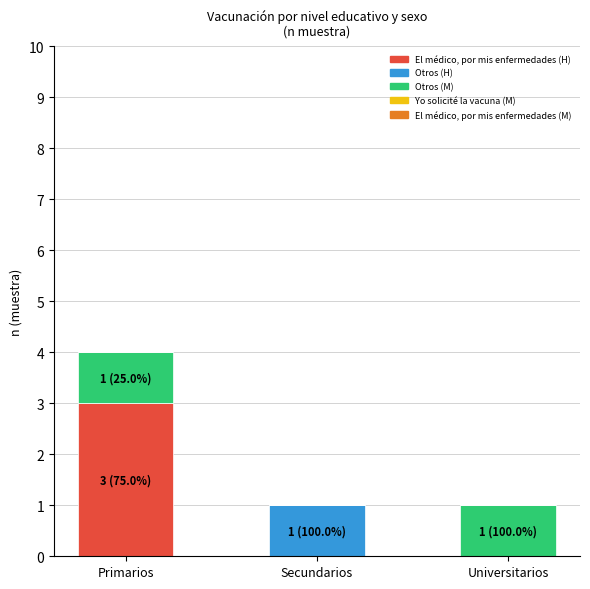

Read the El médico, por mis enfermedades (H) value at Primarios.

3